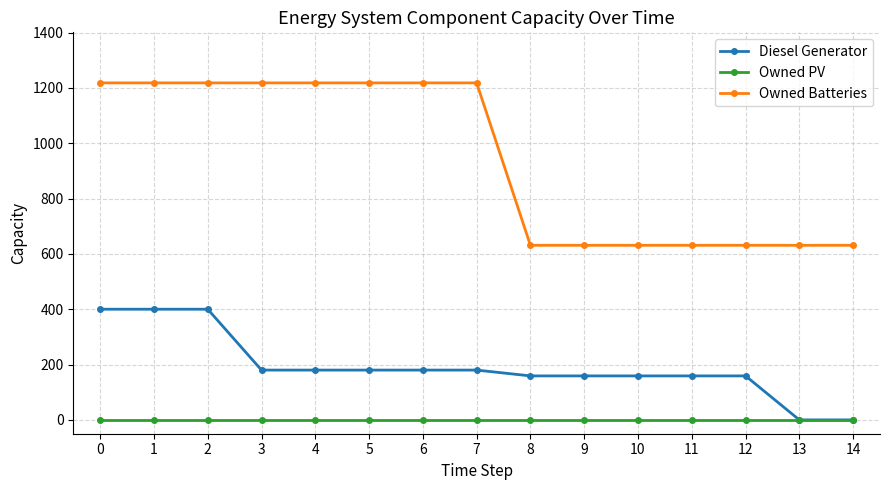

Reading left to right, what are all the values shown in this chart?

Diesel Generator: 400	400	400	180	180	180	180	180	159	159	159	159	159	0	0
Owned PV: 0	0	0	0	0	0	0	0	0	0	0	0	0	0	0
Owned Batteries: 1218	1218	1218	1218	1218	1218	1218	1218	631	631	631	631	631	631	631